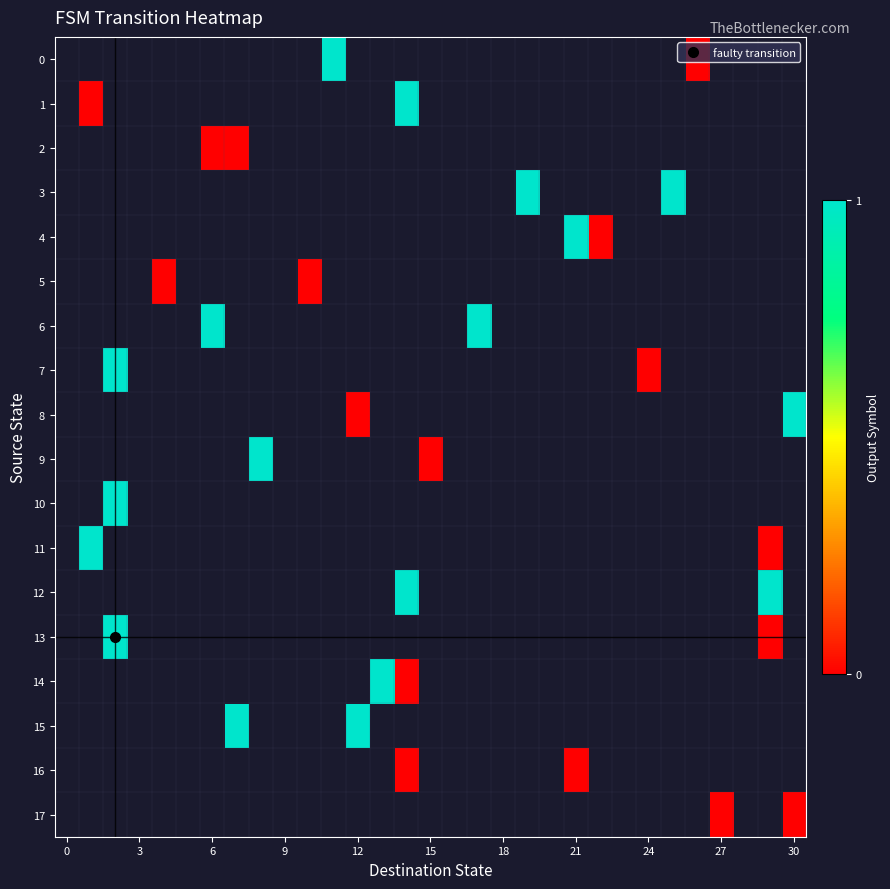

Count the number of data series in this chart.

18